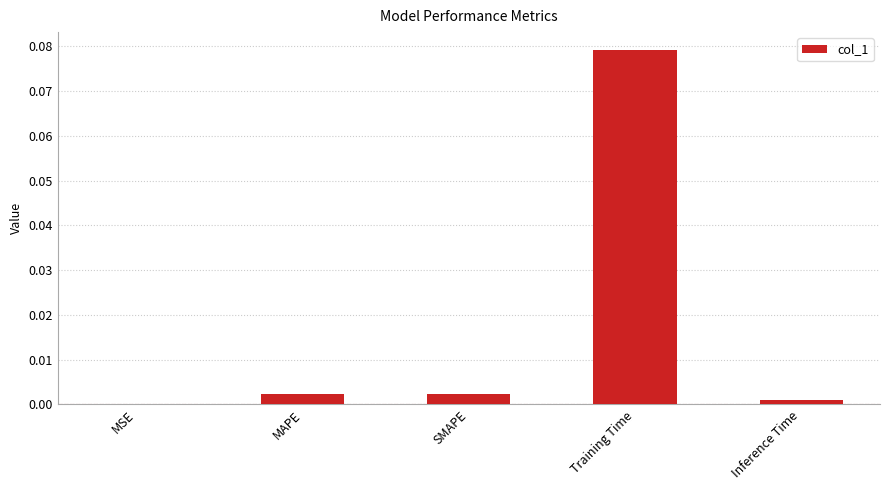

Which label corresponds to the largest value in the chart?

Training Time